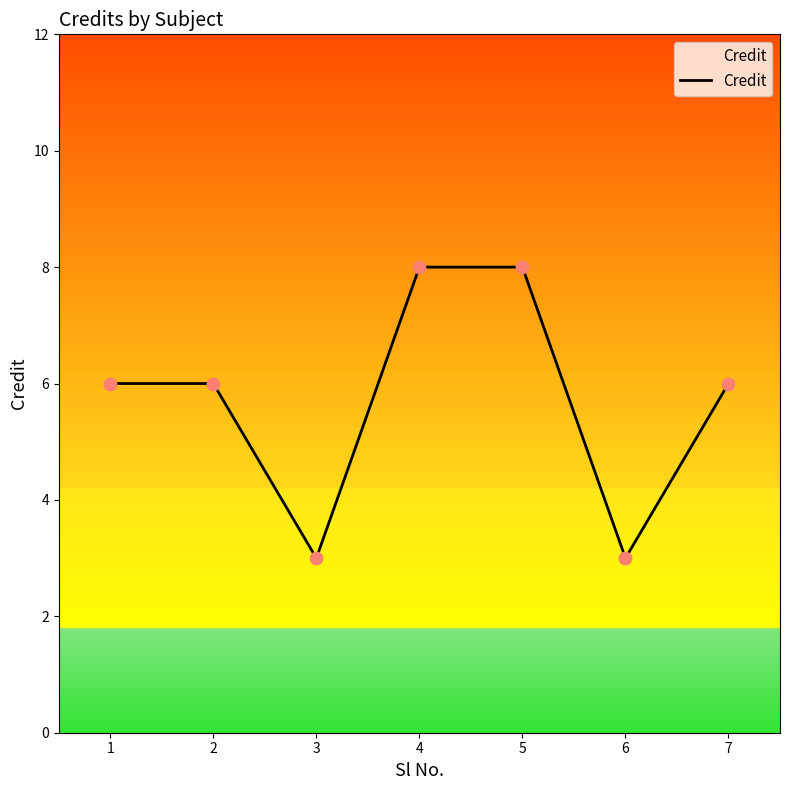

What is the change in value from 3 to 7?

+3